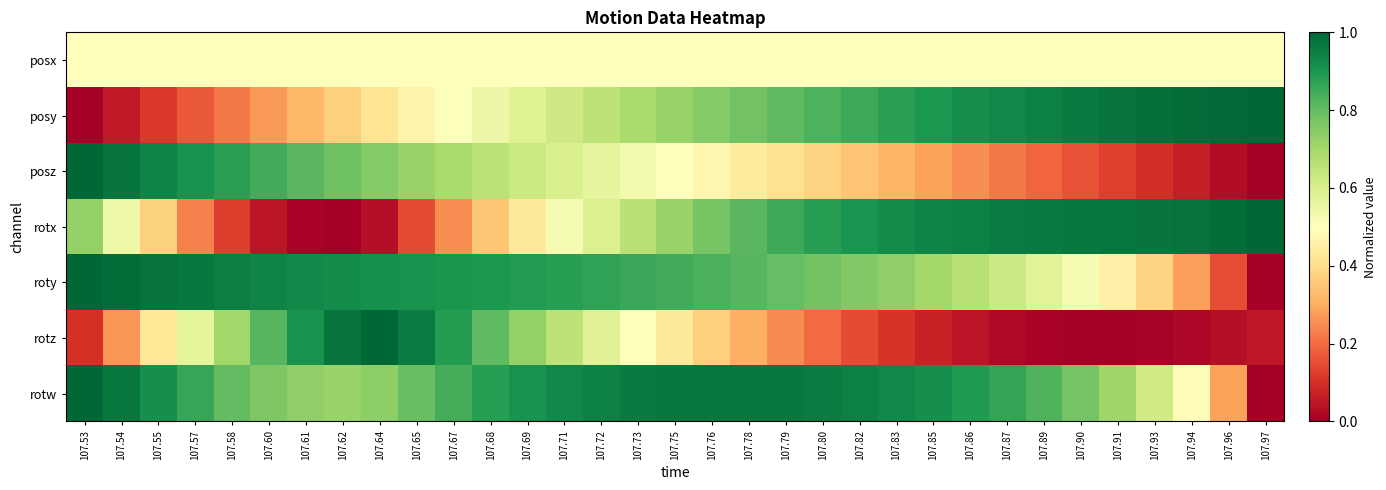

At which category does the chart reach its peak across all series?

107.97